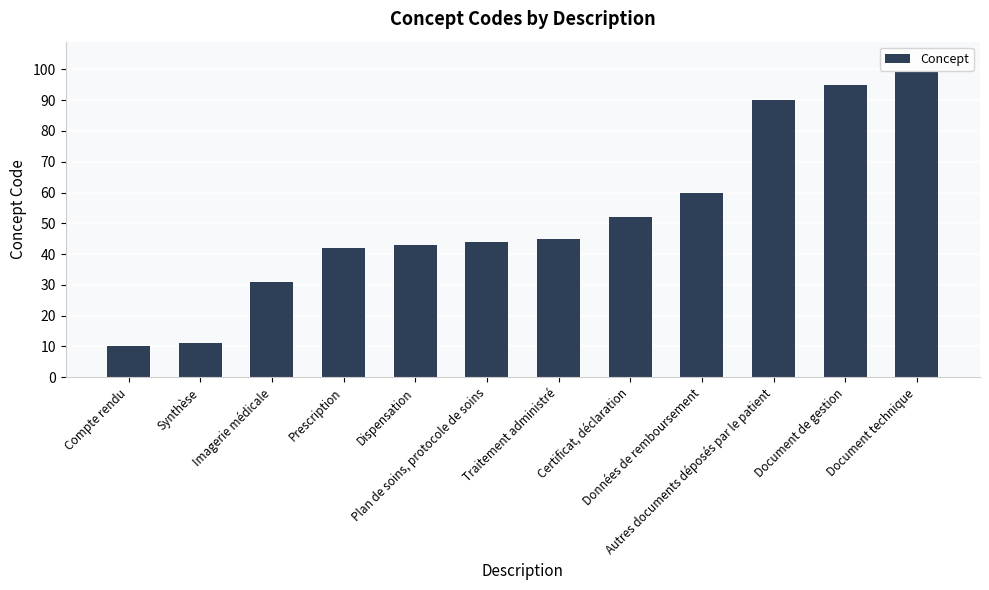

What is the smallest value displayed?

10